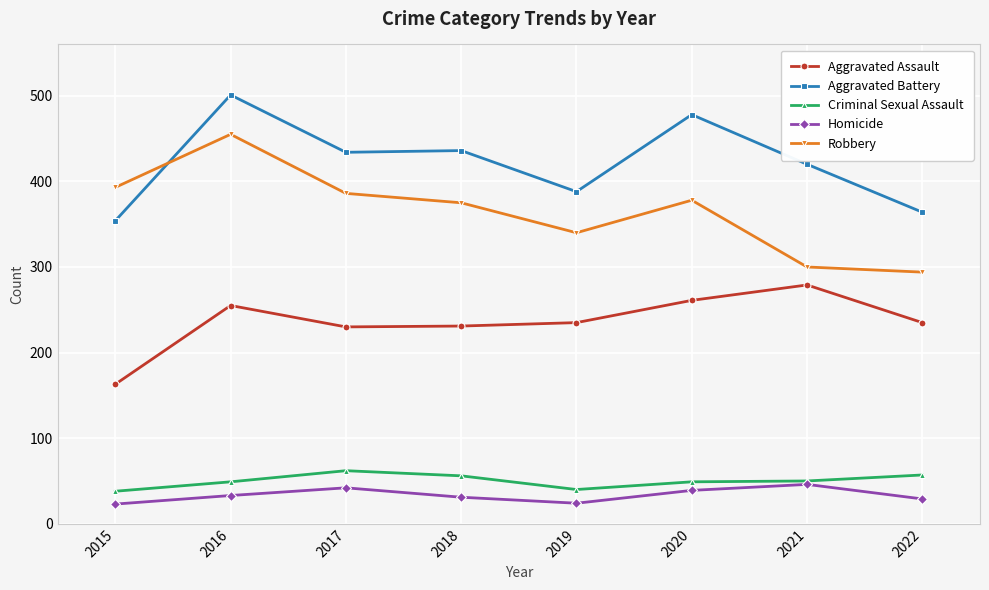

In Criminal Sexual Assault, how many points are lower than both neighbors (excluding endpoints)?

1